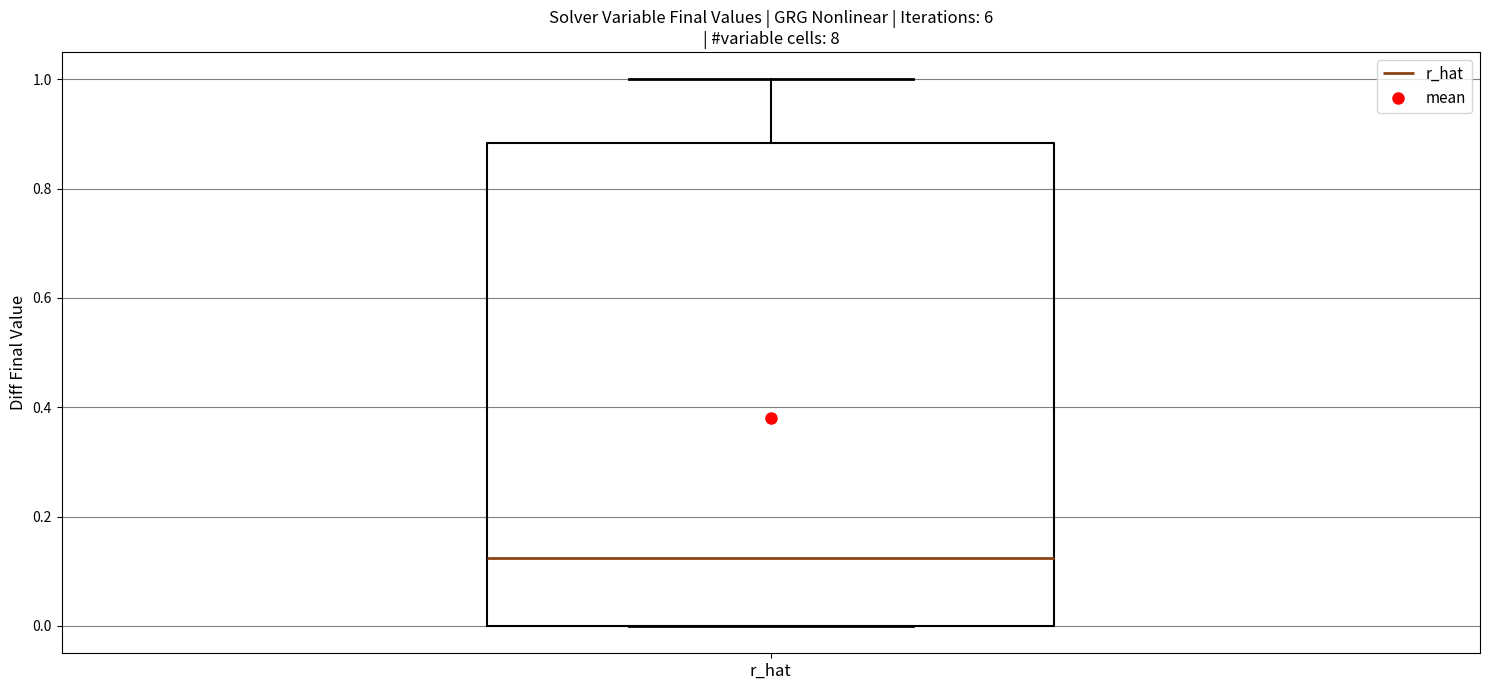

Read this box plot against the y-axis: the position of the median line, the range covered by the box, and the ends of both whiskers. The values are not printed on the chart, so give them approximately, as read against the axis.

median 0.12, box 0.00 to 0.88, whiskers 0.00 to 1.00